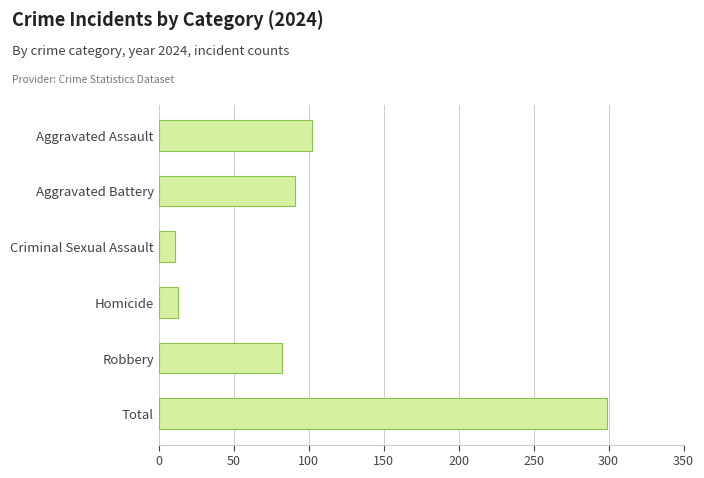

What is the ratio of the value at Criminal Sexual Assault to the value at Aggravated Battery?

0.1